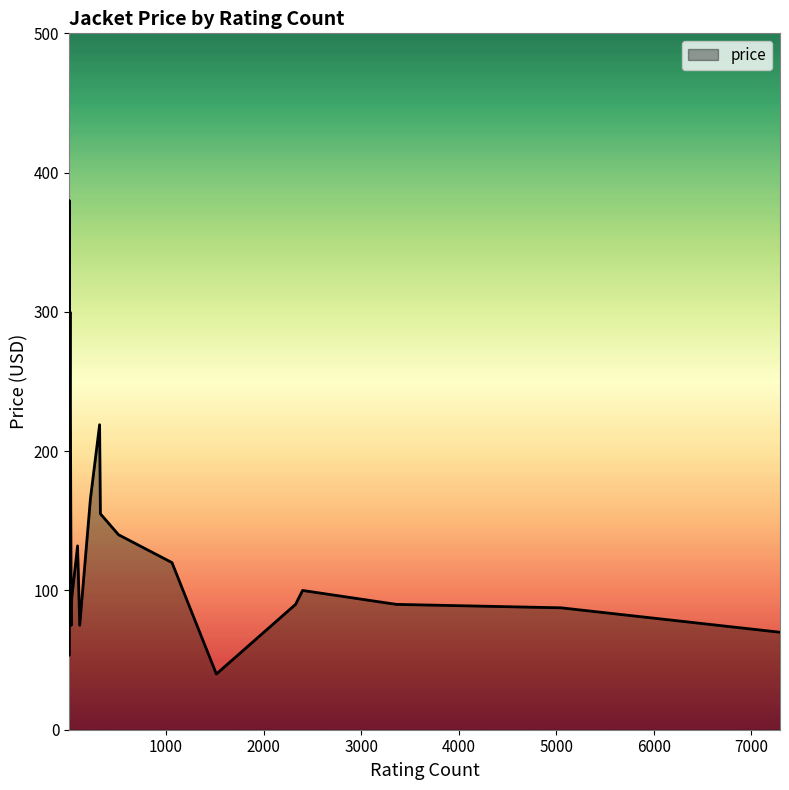

What is the sum of all values?

2692.7